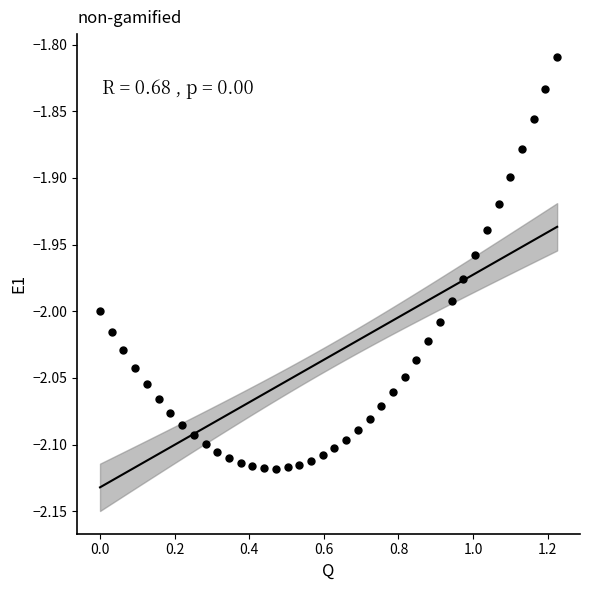

What is the range of X values (max minus min)?

1.2